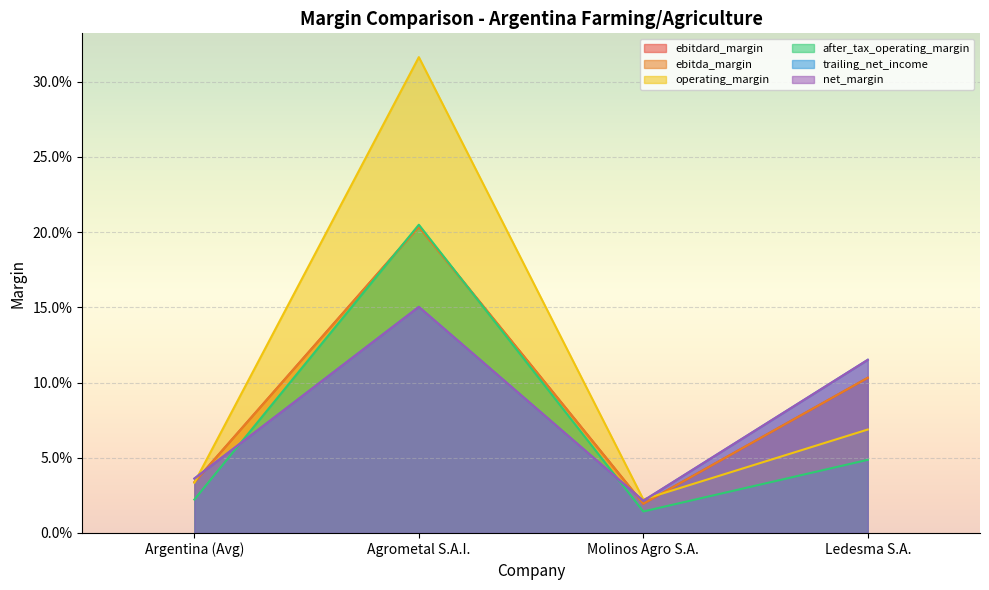

At which label is operating_margin closest to 0?

Molinos Agro S.A.